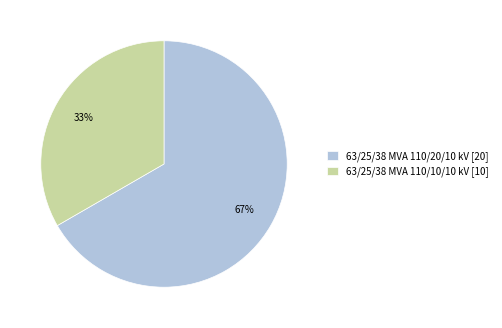

How many segments does this pie chart have?

2